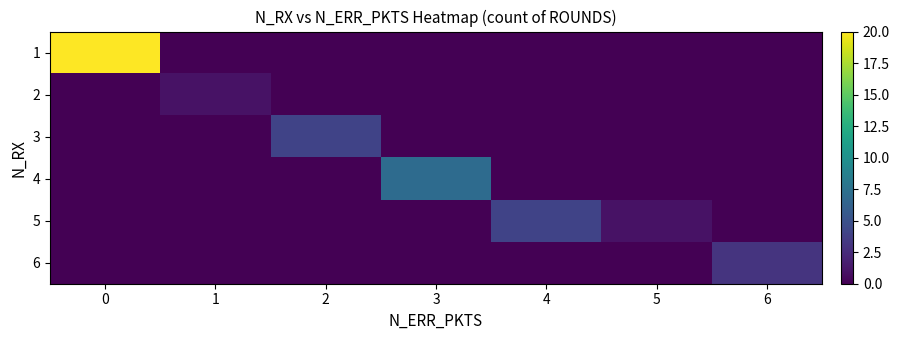

Between 6 and 3, which is larger?

6